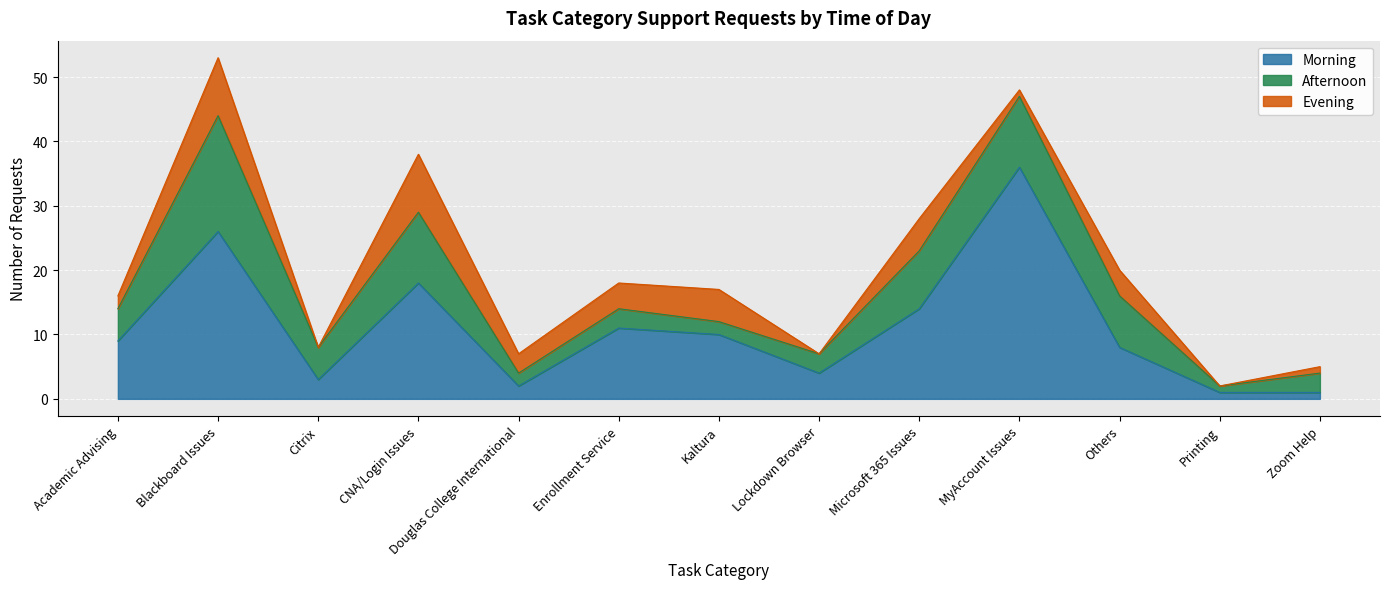

Rank the categories by Evening value from lowest to highest.

Citrix, Lockdown Browser, Printing, MyAccount Issues, Zoom Help, Academic Advising, Douglas College International, Enrollment Service, Others, Kaltura, Microsoft 365 Issues, Blackboard Issues, CNA/Login Issues